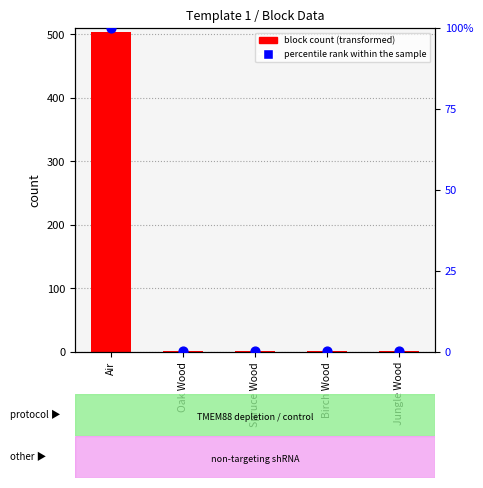

What is the total value across all series at Birch Wood?

2.4